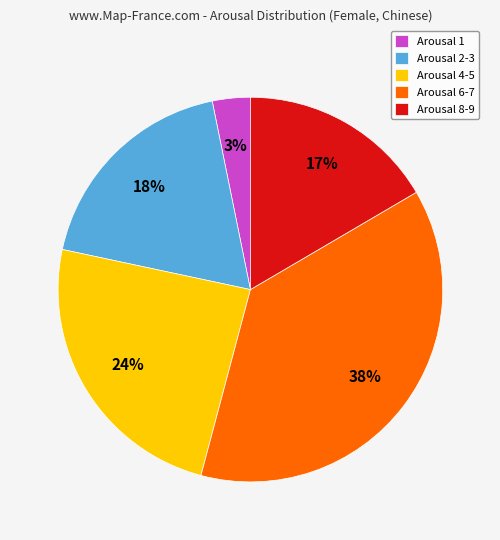

How many segments does this pie chart have?

5